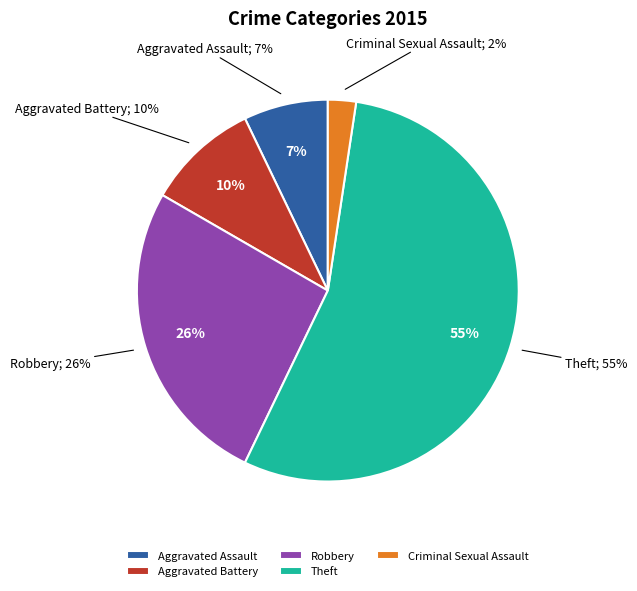

How many segments does this pie chart have?

5